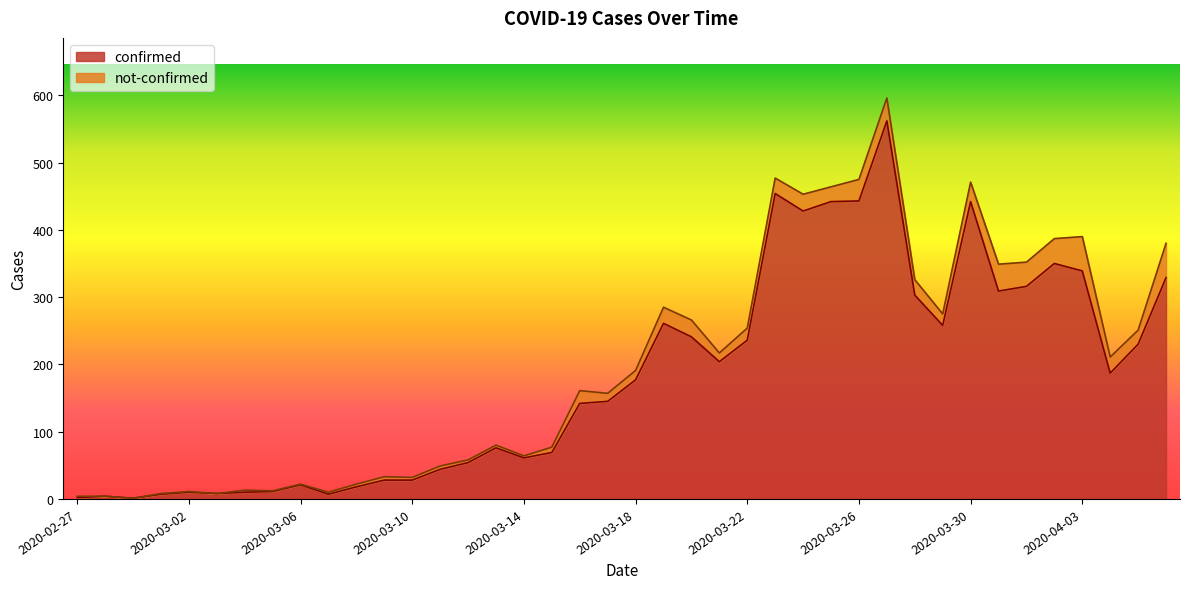

True or false: the data has more than 0 interior local peaks.

True